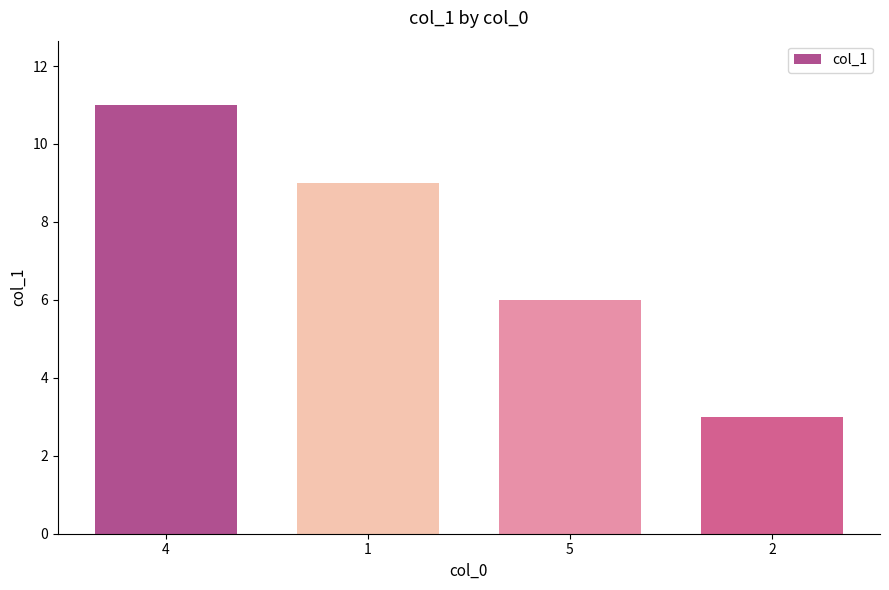

True or false: the data shows 11 at 5.

False